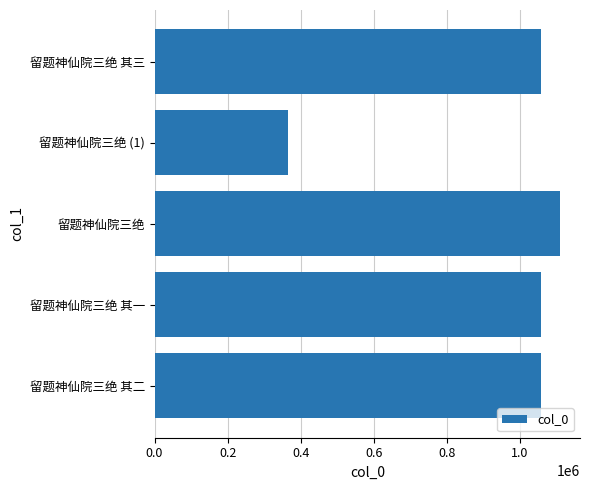

What is the approximate value at 留题神仙院三绝 (1)?

364782